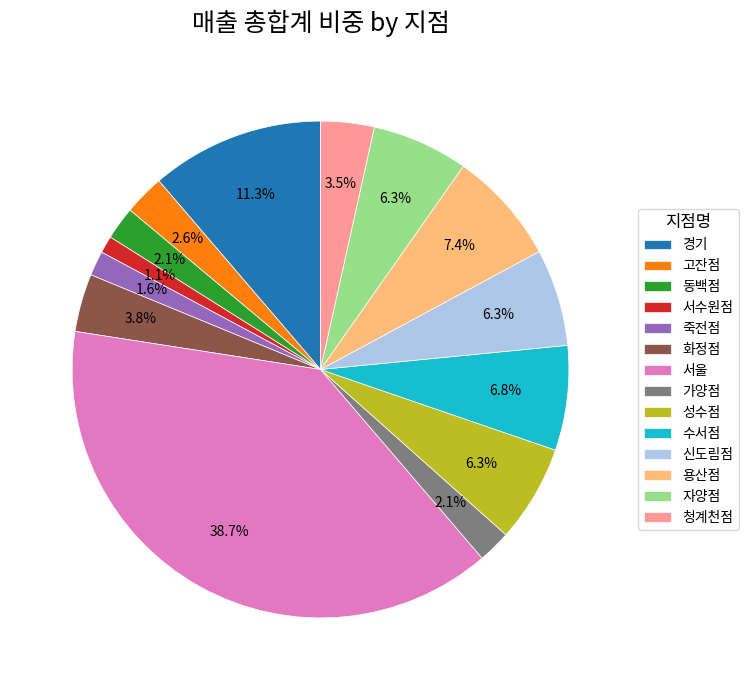

How many segments does this pie chart have?

14